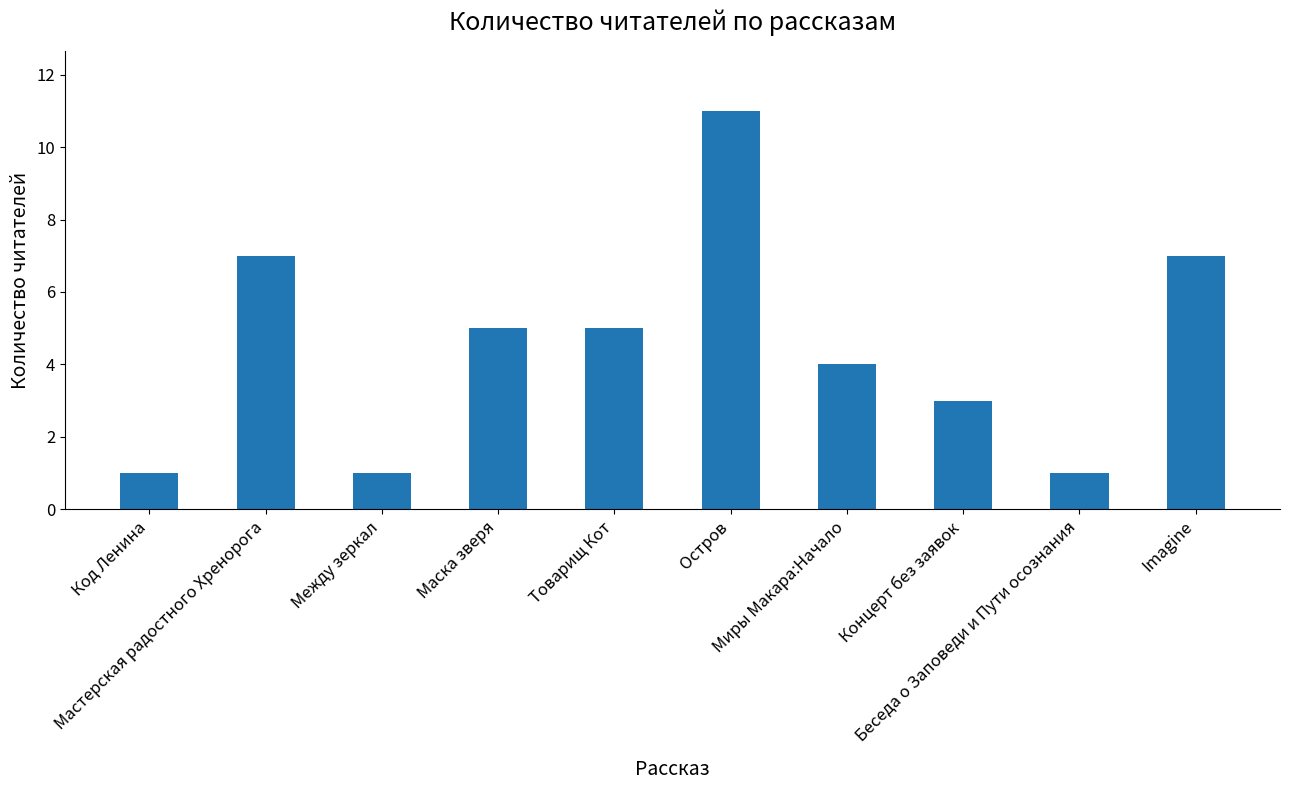

Is it true that the value at Концерт без заявок is 5?

False